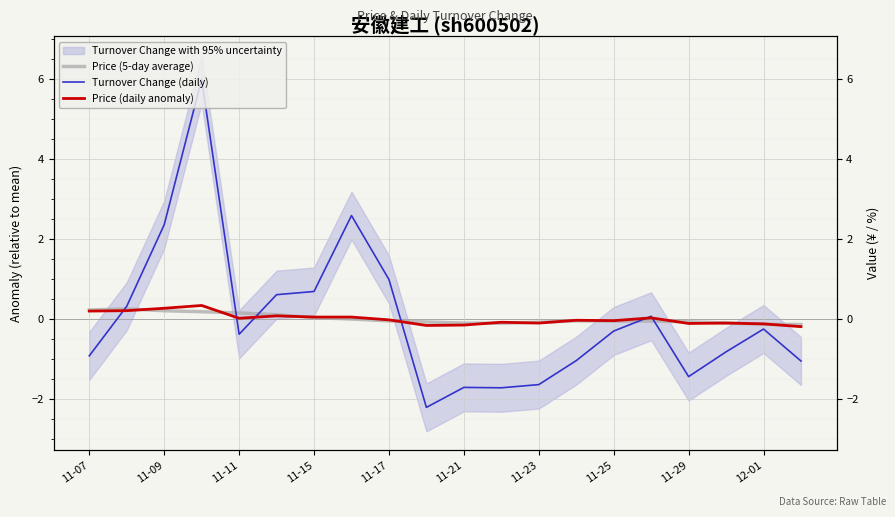

What is the minimum value for Turnover Change (daily)?

-2.2